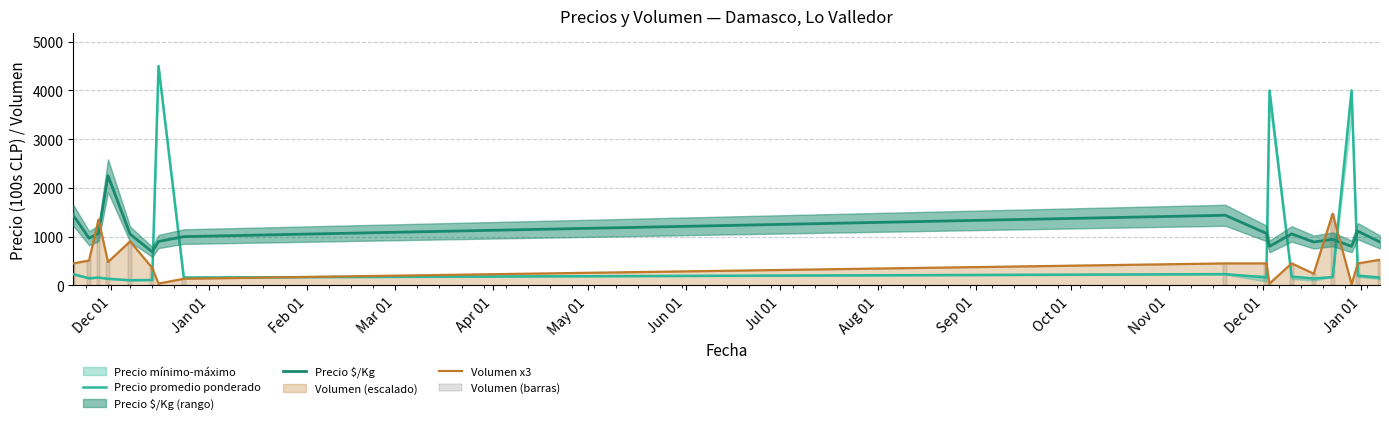

What is the value of the Precio promedio ponderado bar at the 12th from the left?

180